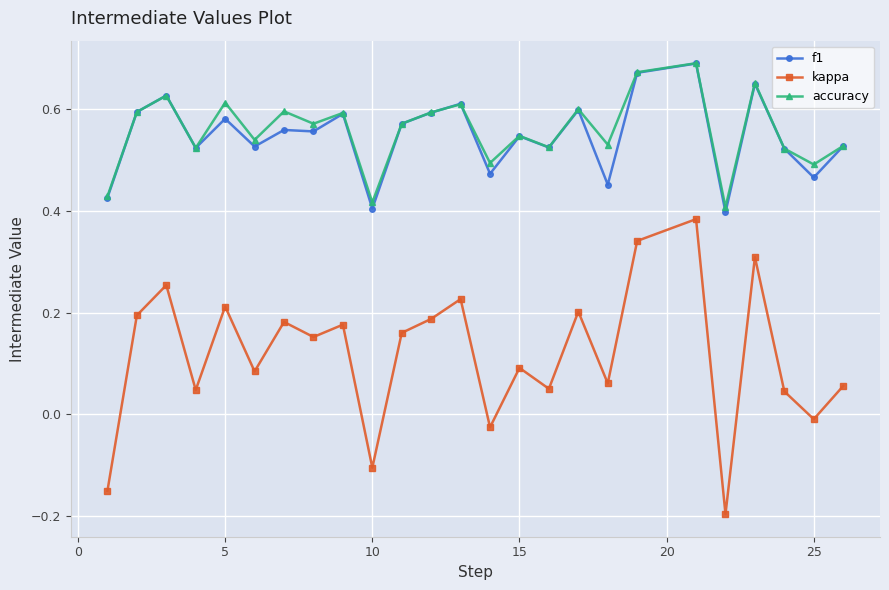

How many accuracy values are between 0 and 1?

25